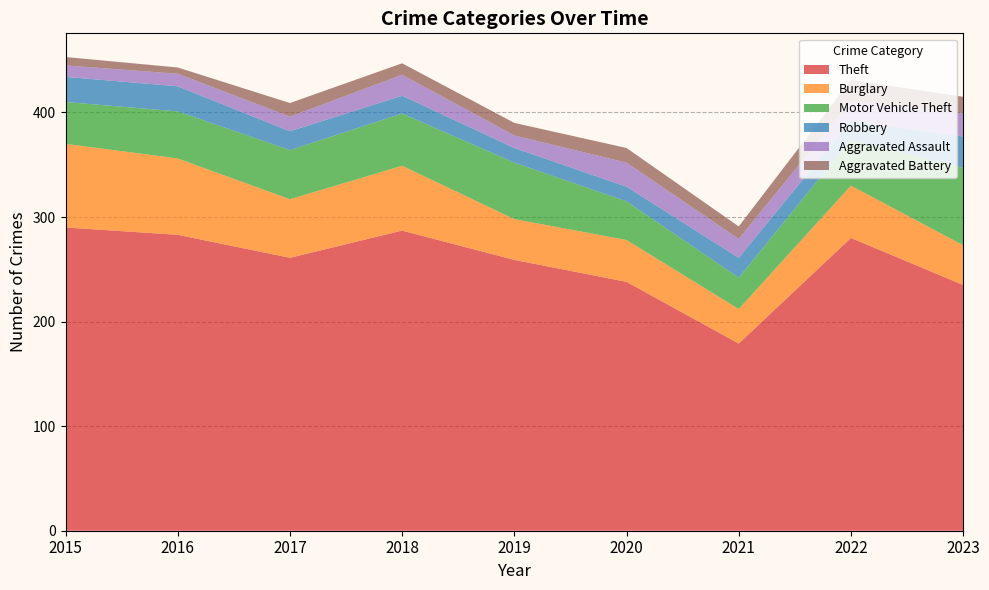

Reading right to left, what are all the values shown in this chart?

Theft: 235	280	179	238	259	287	261	283	290
Burglary: 38	50	33	40	39	62	56	73	80
Motor Vehicle Theft: 74	44	30	37	54	50	47	45	40
Robbery: 30	18	19	14	14	17	18	24	24
Aggravated Assault: 22	19	18	23	12	20	14	12	11
Aggravated Battery: 16	20	12	14	12	11	13	6	8